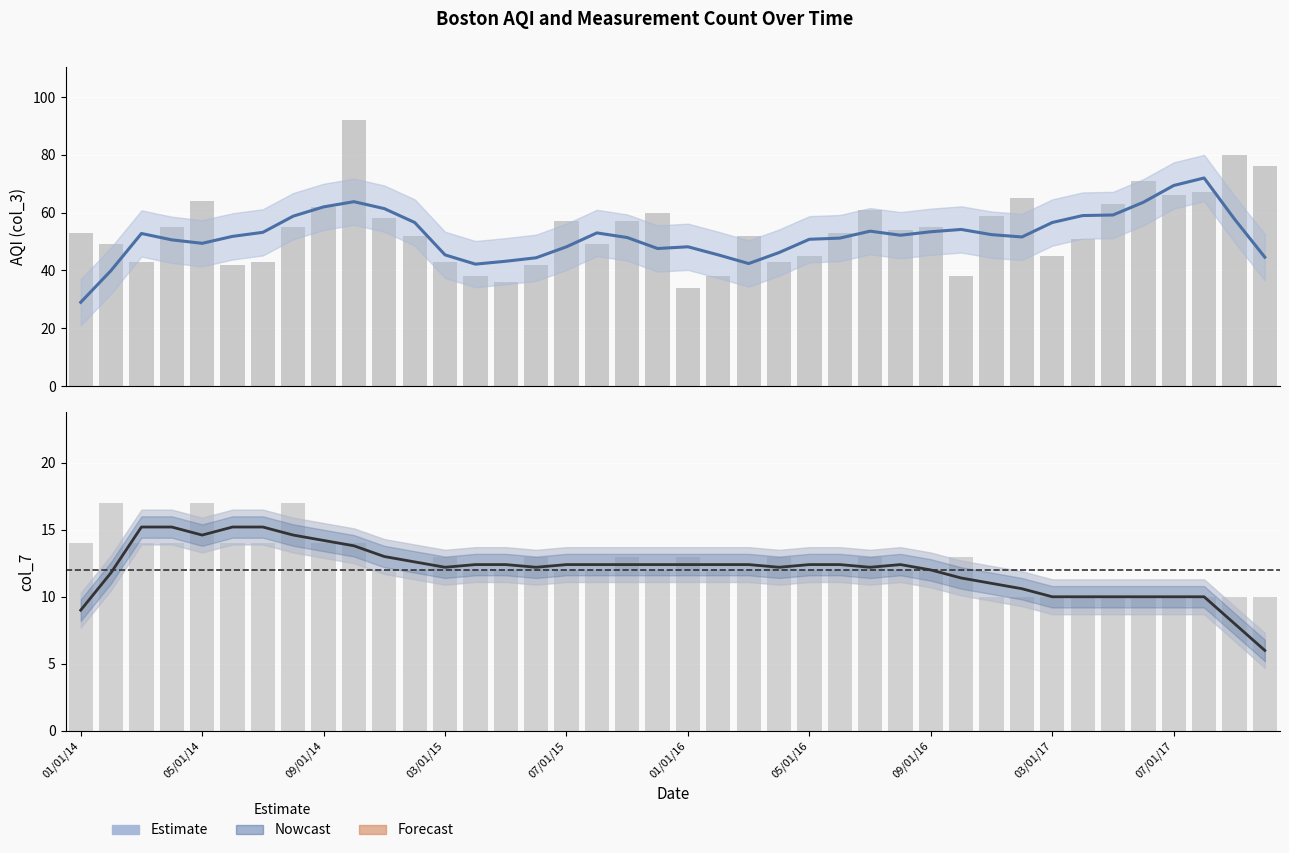

At 05/01/16, list the series in order from smallest to largest.

col_7, col_7 Smoothed, AQI (col_3), AQI Smoothed